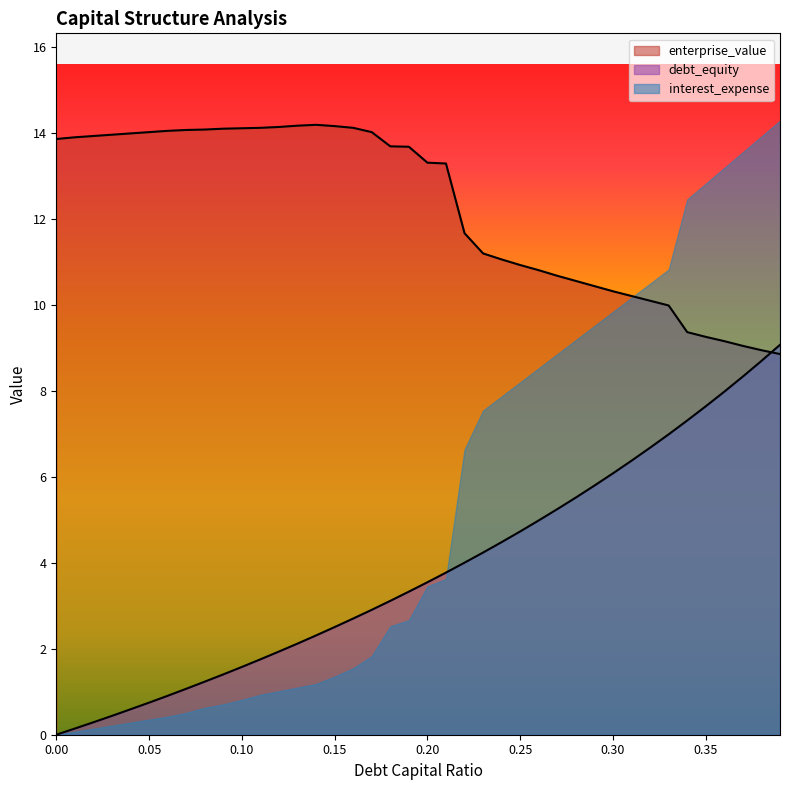

Which series ends up on top after the final intersection of enterprise_value and debt_equity?

debt_equity